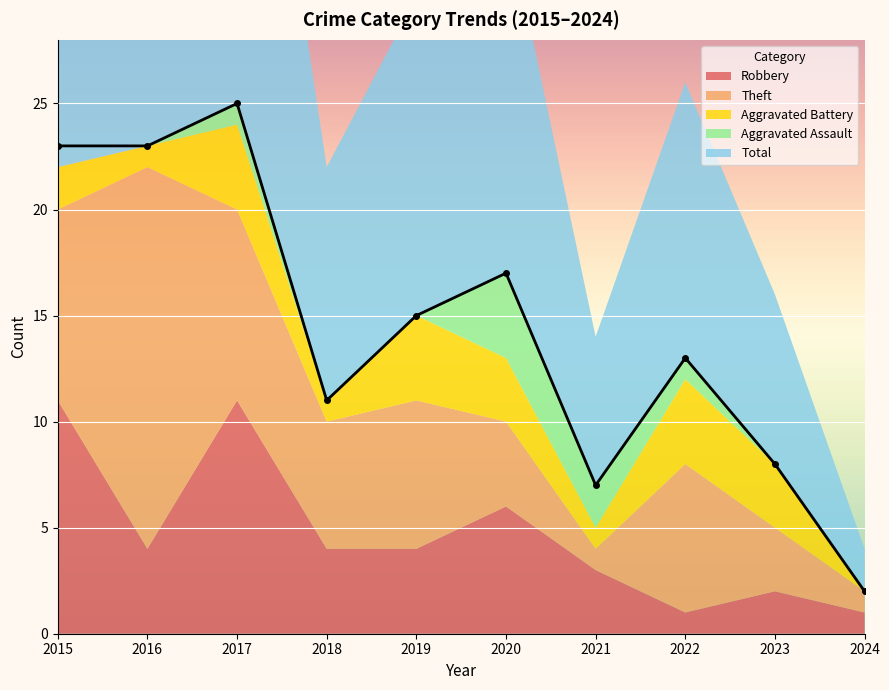

What is the maximum value shown in the chart?

25